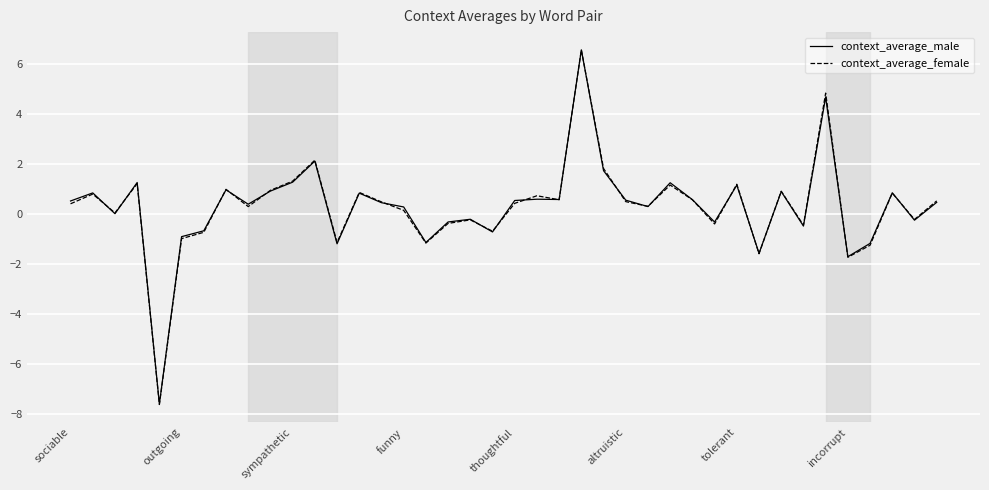

What is the minimum value for context_average_female?

-7.6